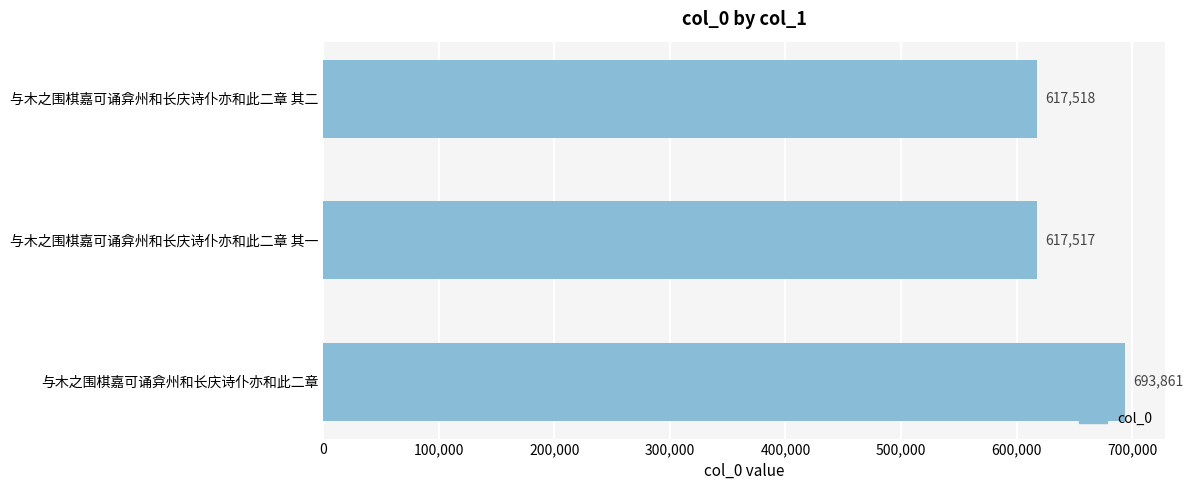

List the labels in order of value, largest first.

与木之围棋嘉可诵弇州和长庆诗仆亦和此二章, 与木之围棋嘉可诵弇州和长庆诗仆亦和此二章 其二, 与木之围棋嘉可诵弇州和长庆诗仆亦和此二章 其一